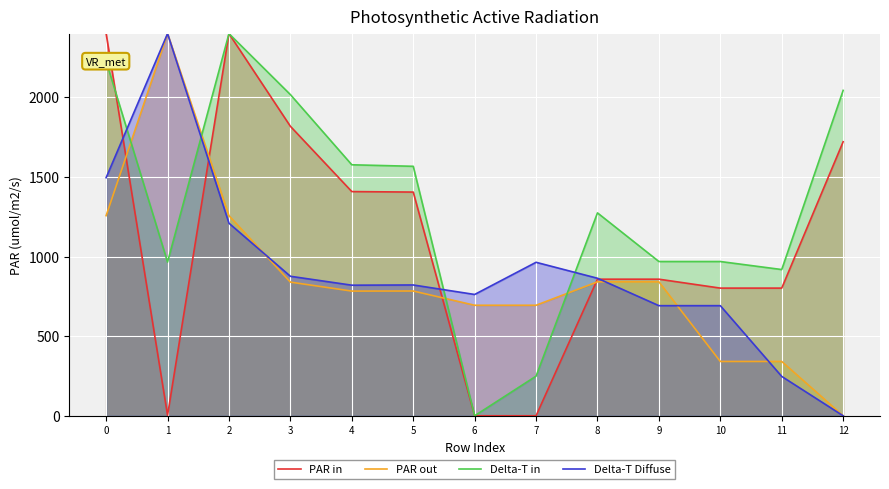

How many values in the PAR in series are below 857?

5